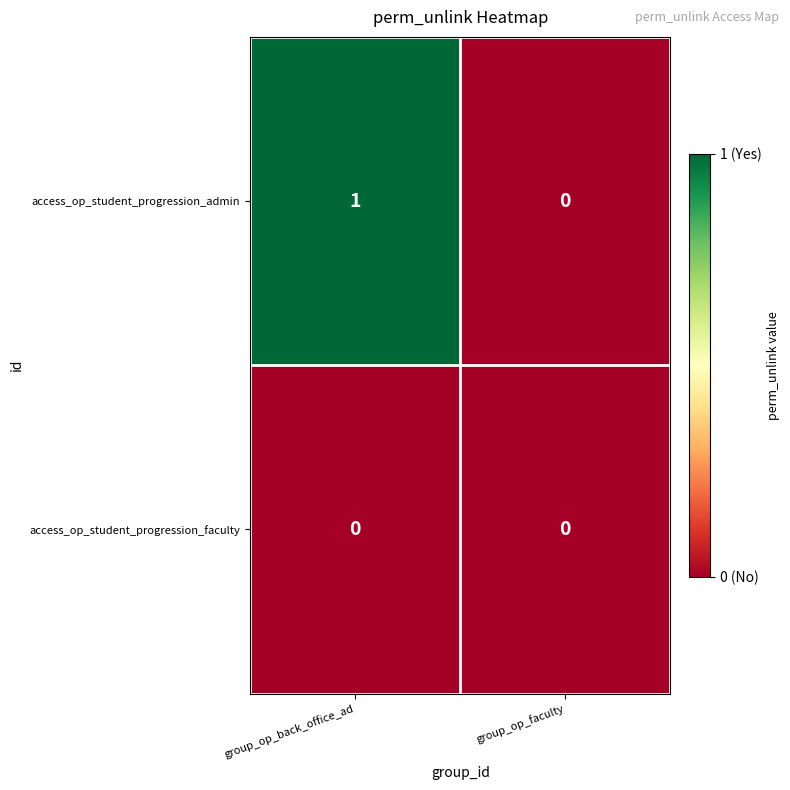

Is the value of access_op_student_progression_faculty at group_op_back_office_ad greater than the value of access_op_student_progression_admin at group_op_back_office_ad?

No